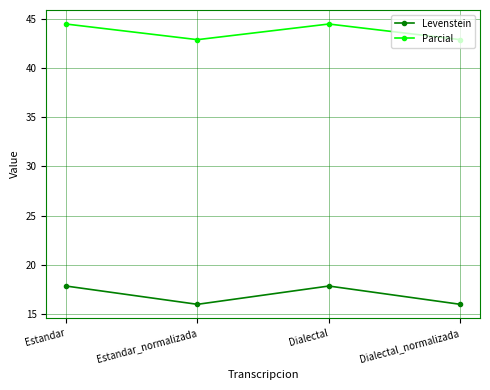

What is the maximum value shown in the chart?

44.4